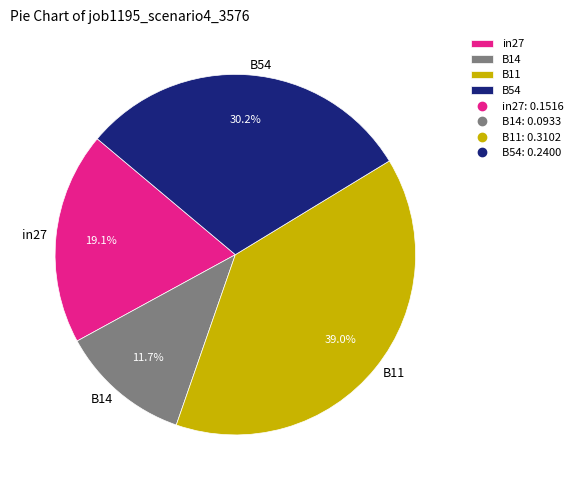

How many slices are in this pie chart?

4